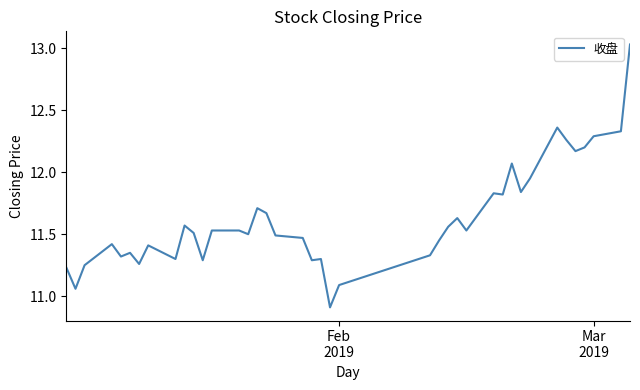

How many values are below 11?

1